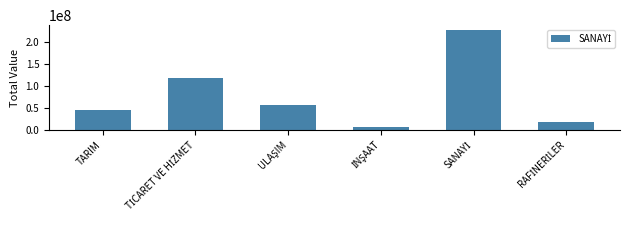

What is the minimum value shown in the chart?

6260856.5